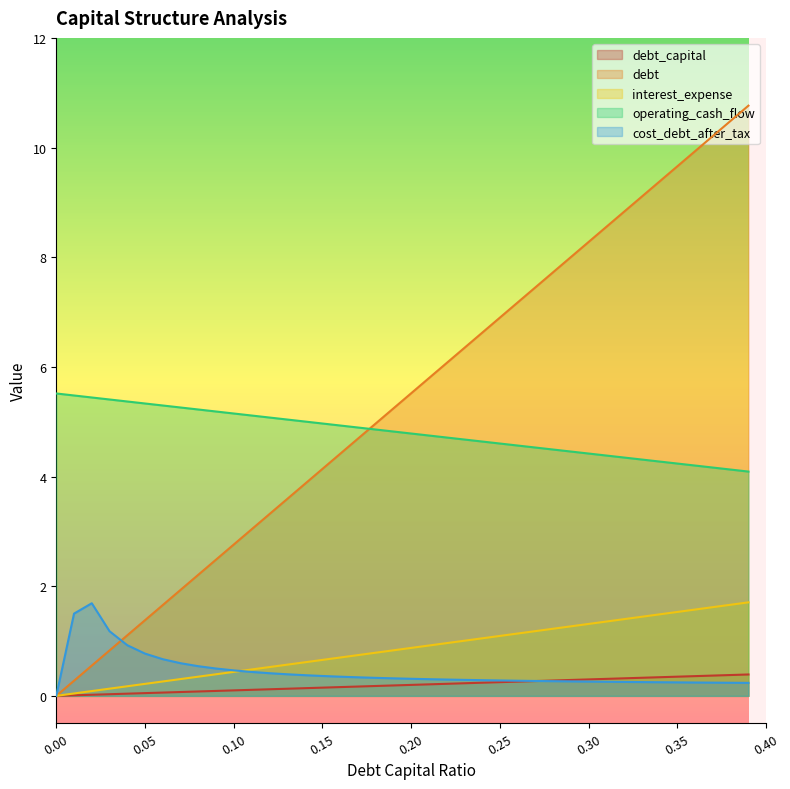

What is the difference between the highest and lowest values at 0.05?

5.3